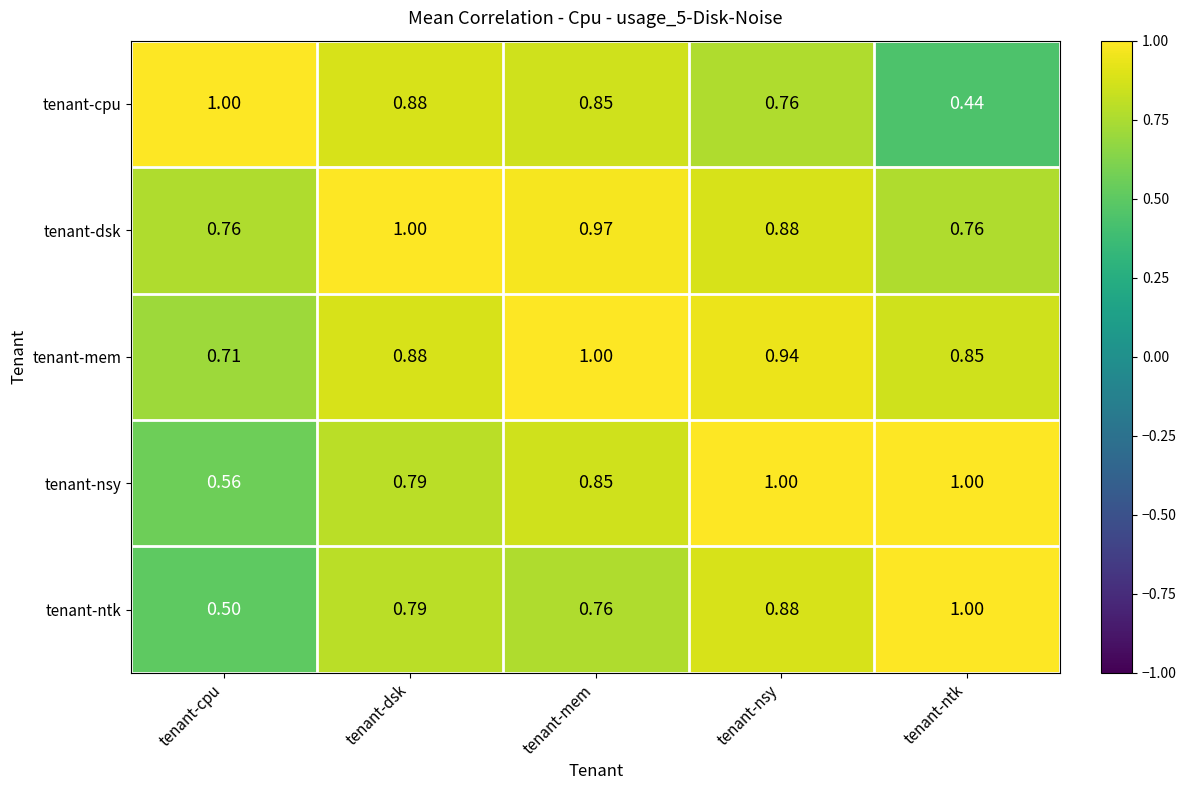

Which series has the largest total across all categories?

tenant-mem